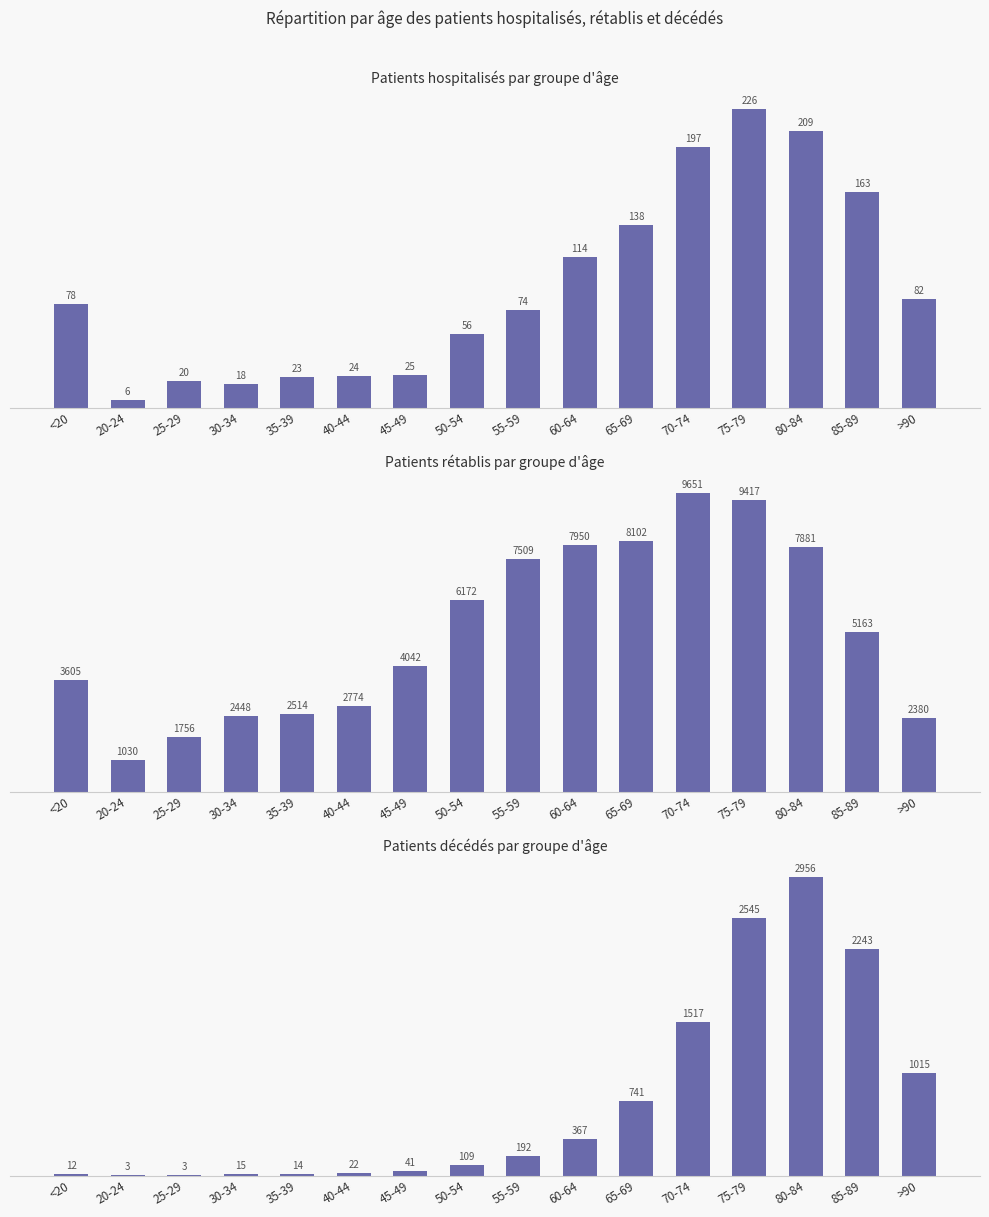

Rank the series at 30-34 from lowest to highest value.

patients_deceased, patients_in_hospital, patients_recovered